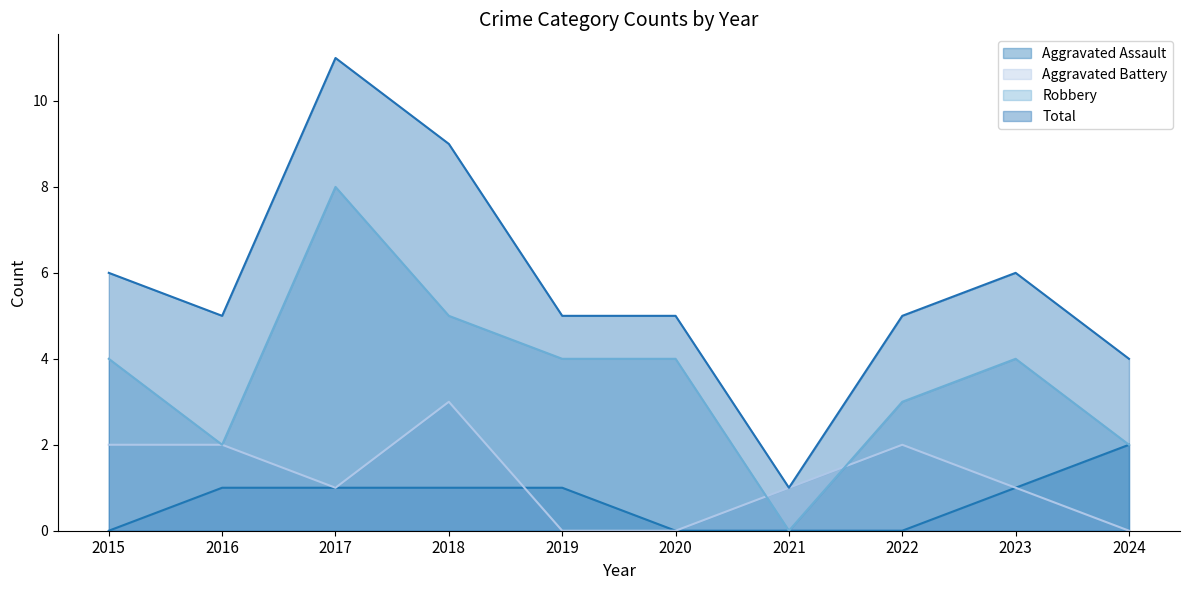

What is the sum of the Total values at 2016 and 2020?

10